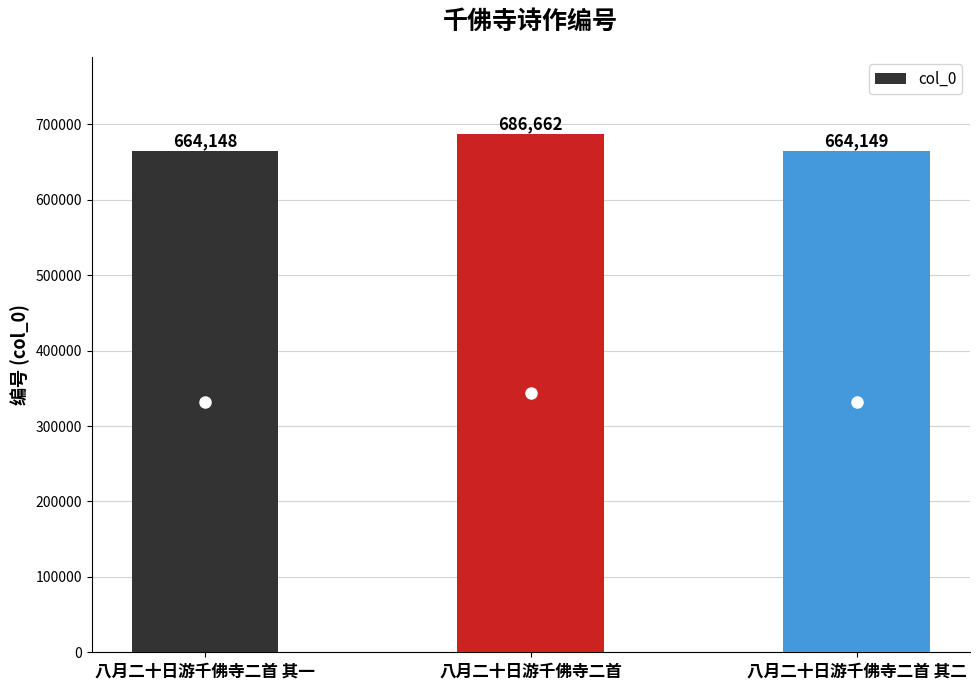

List the labels in order of value, smallest first.

八月二十日游千佛寺二首 其一, 八月二十日游千佛寺二首 其二, 八月二十日游千佛寺二首